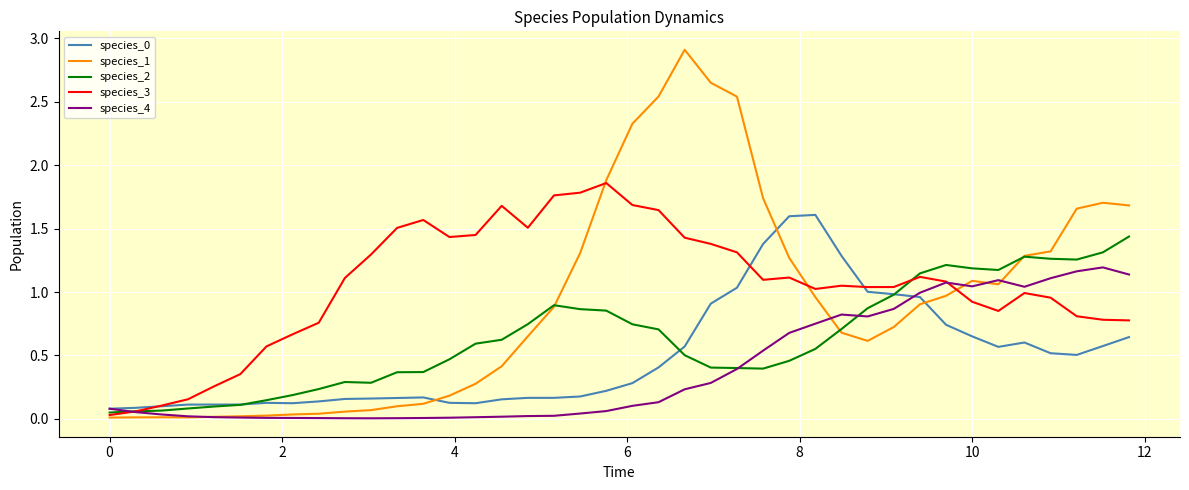

Which series has the largest total across all categories?

species_3